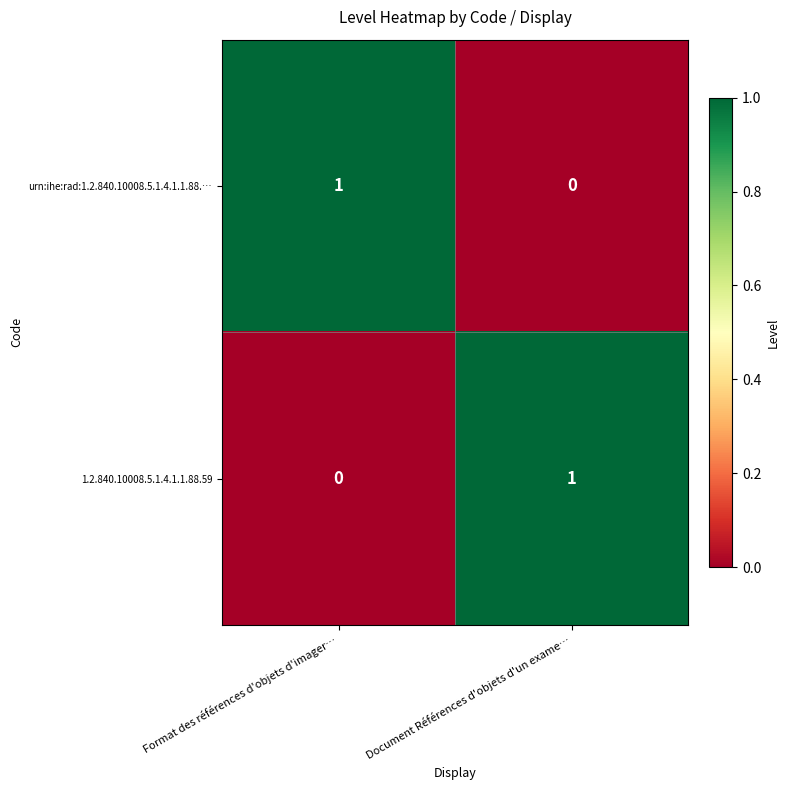

The value of urn:ihe:rad:1.2.840.10008.5.1.4.1.1.88.… at Document Références d'objets d'un exame… is 0. True or false?

True